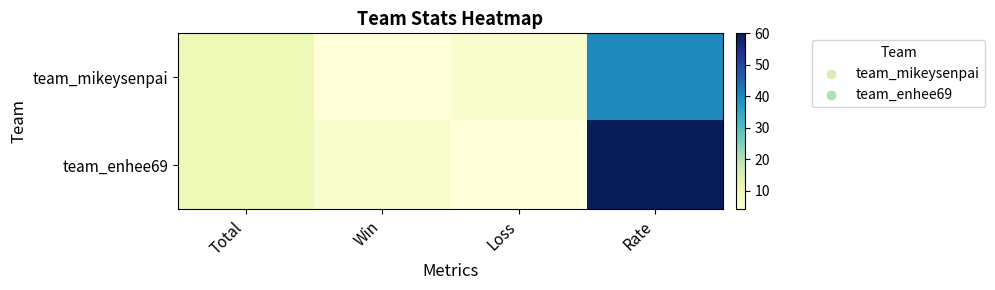

What is the greatest value displayed?

60